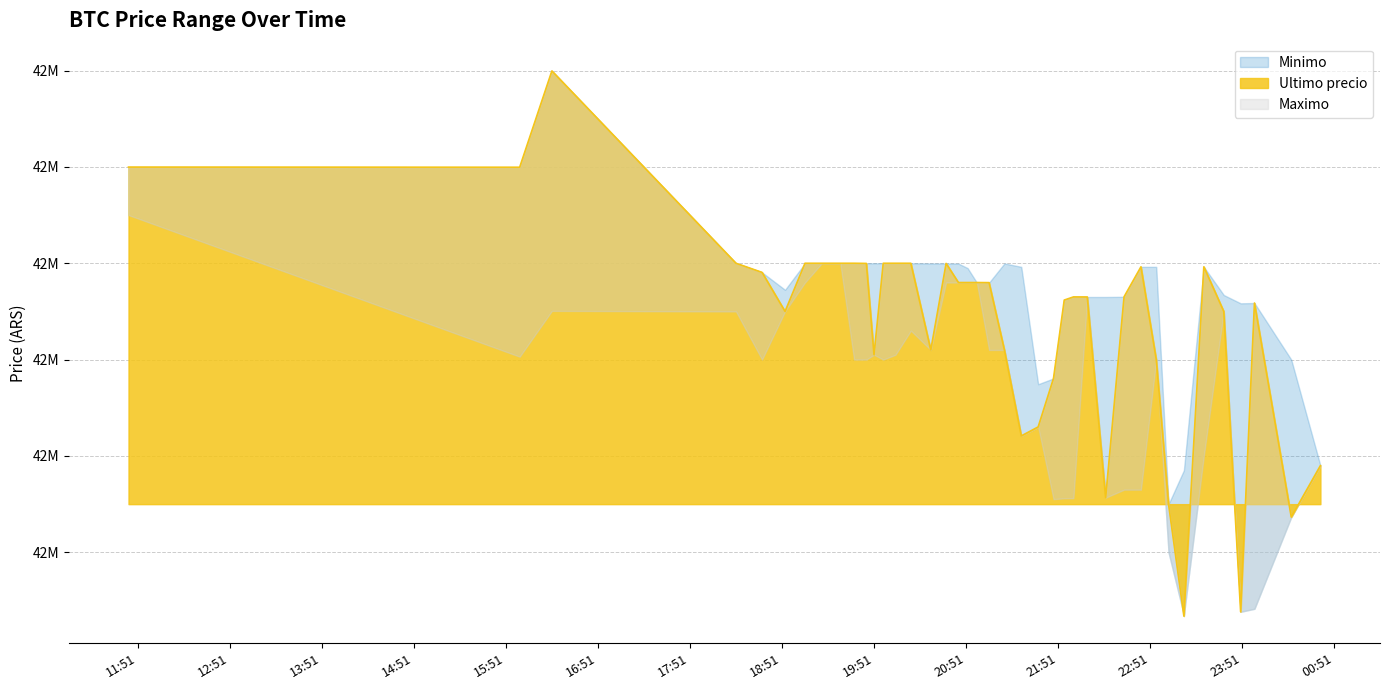

True or false: Maximo has a value of 16507517.0 at 2021-04-05 23:26.

False